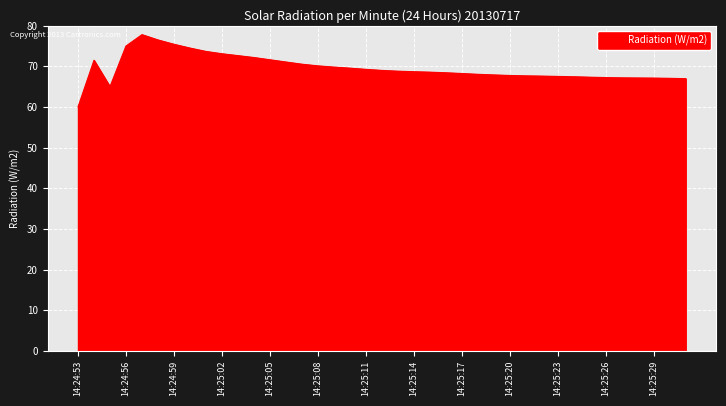

What is the maximum value shown in the chart?

77.8